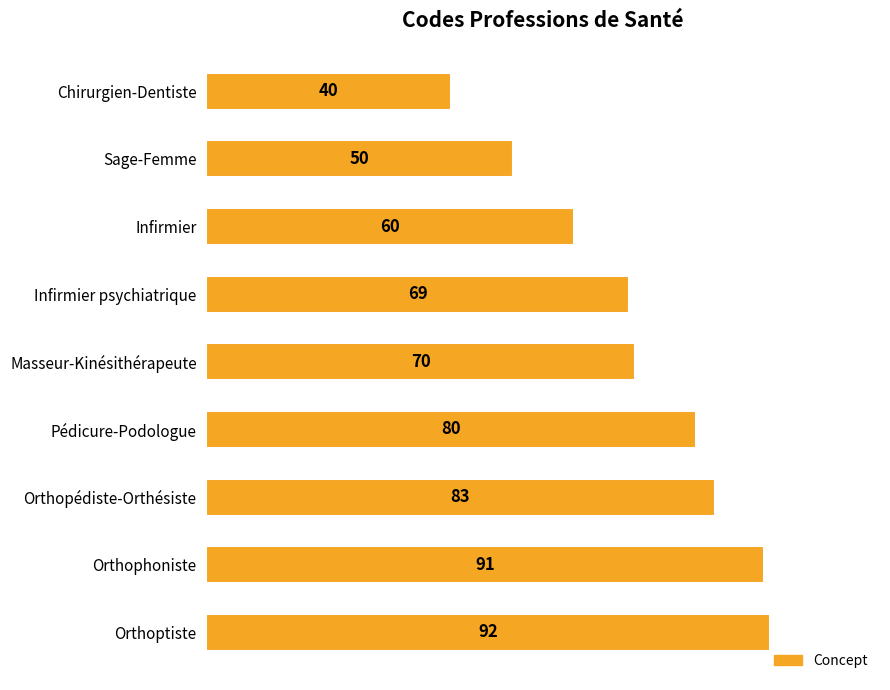

What is the value of the 4th bar from the top?

69